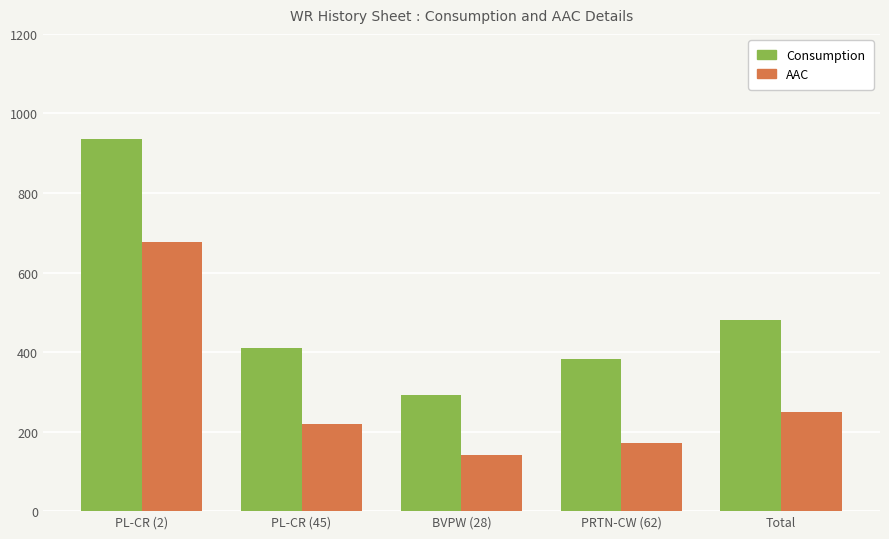

What is the minimum value shown in the chart?

140